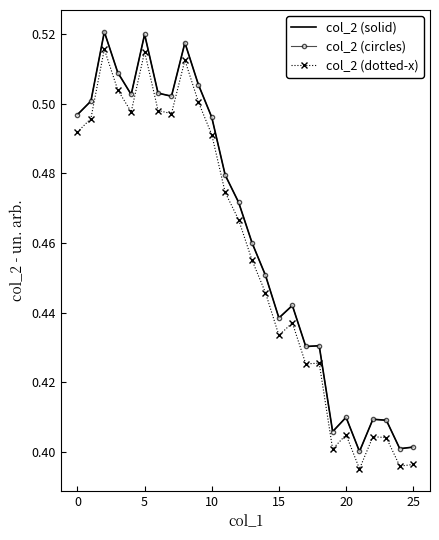

How many data points does each series have?

26